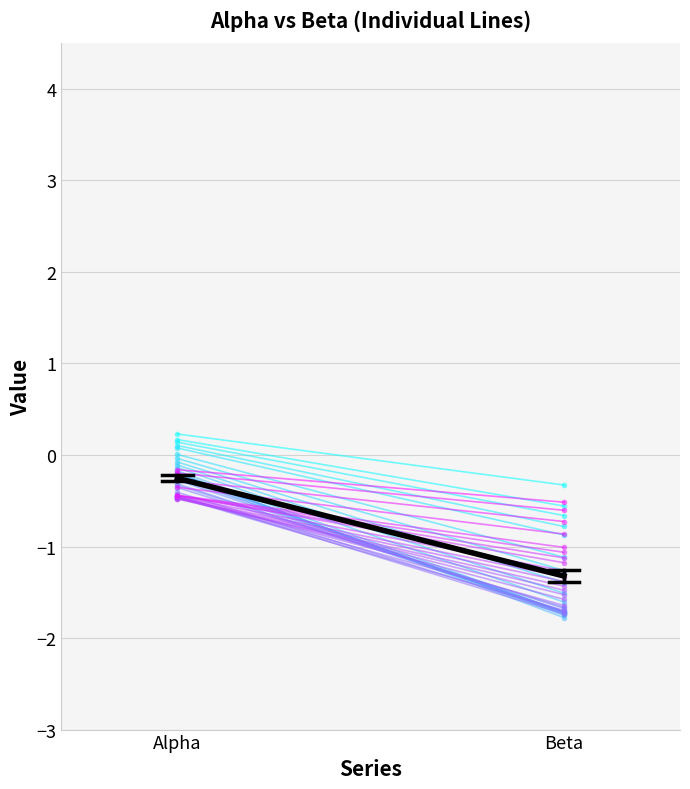

Reading left to right, transcribe all the data shown in this chart.

-0.3	-1.3